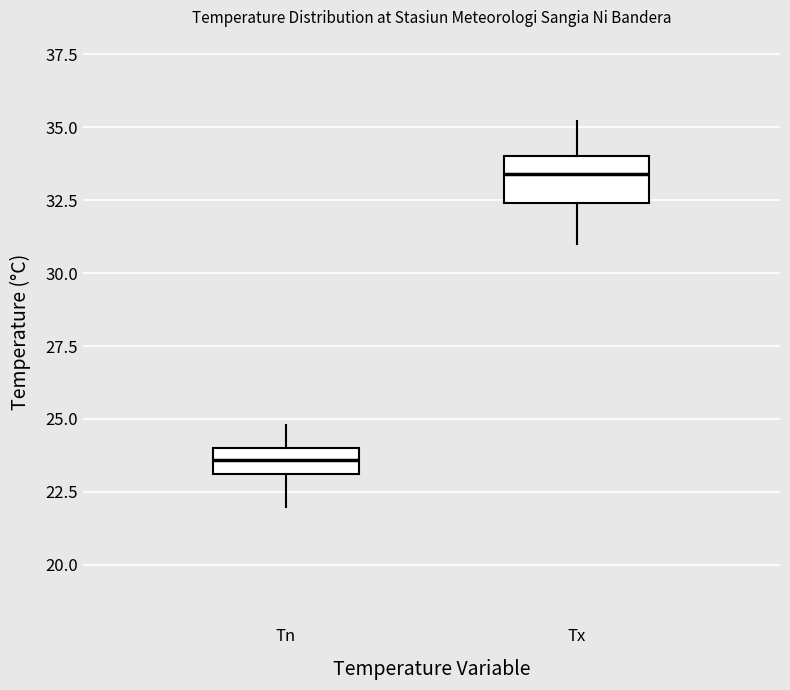

Comparing the boxes themselves (not the whiskers), which one is the tallest?

Tx